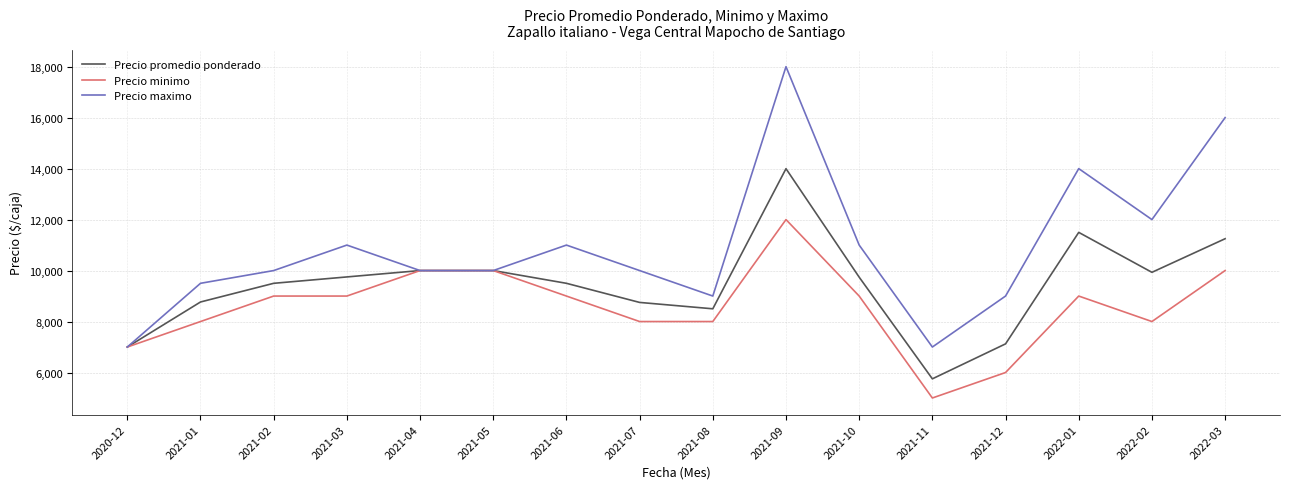

What is the minimum value shown in the chart?

5000